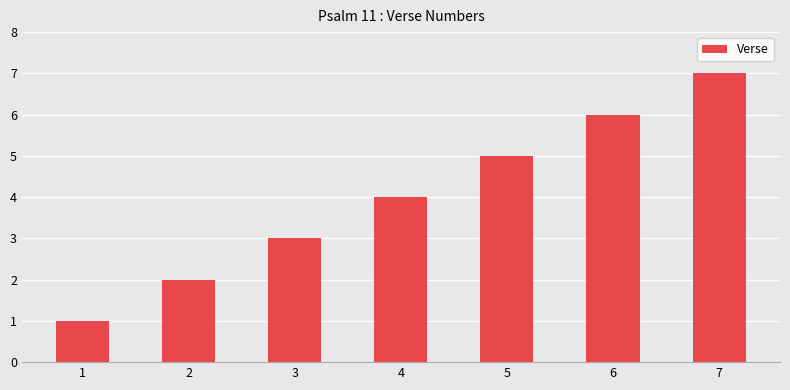

List the labels in order of value, smallest first.

1, 2, 3, 4, 5, 6, 7